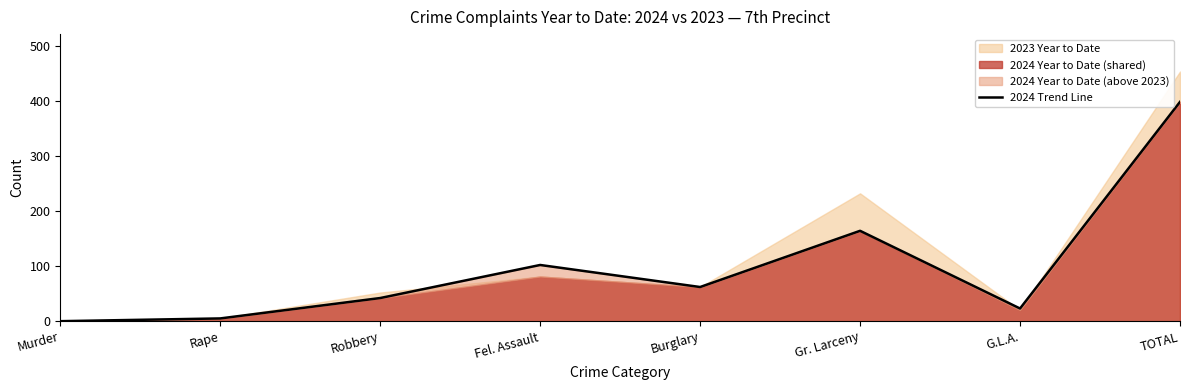

Which category has the lowest value across all series?

Murder